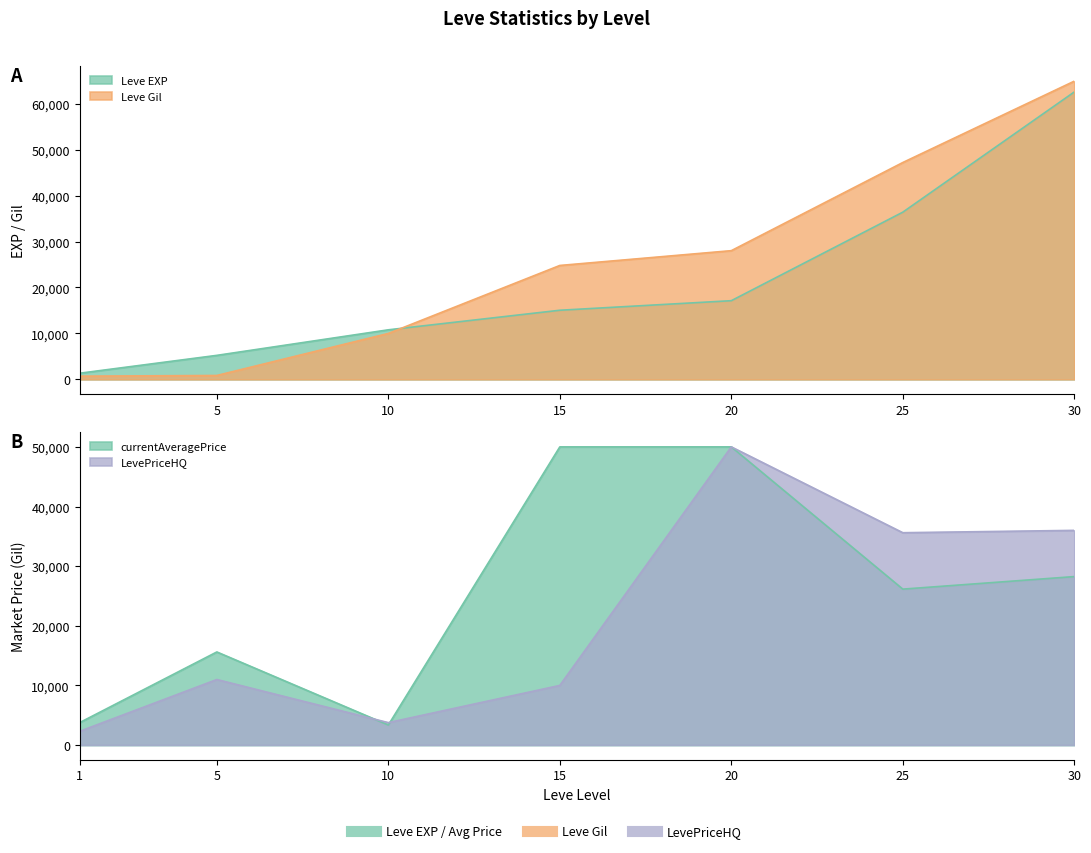

The value of Leve Gil at 10 is 9990. True or false?

True